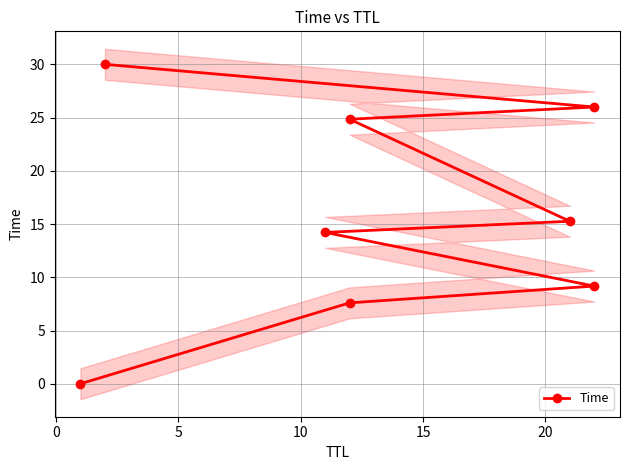

What is the value of the 5th point from the left?

15.3